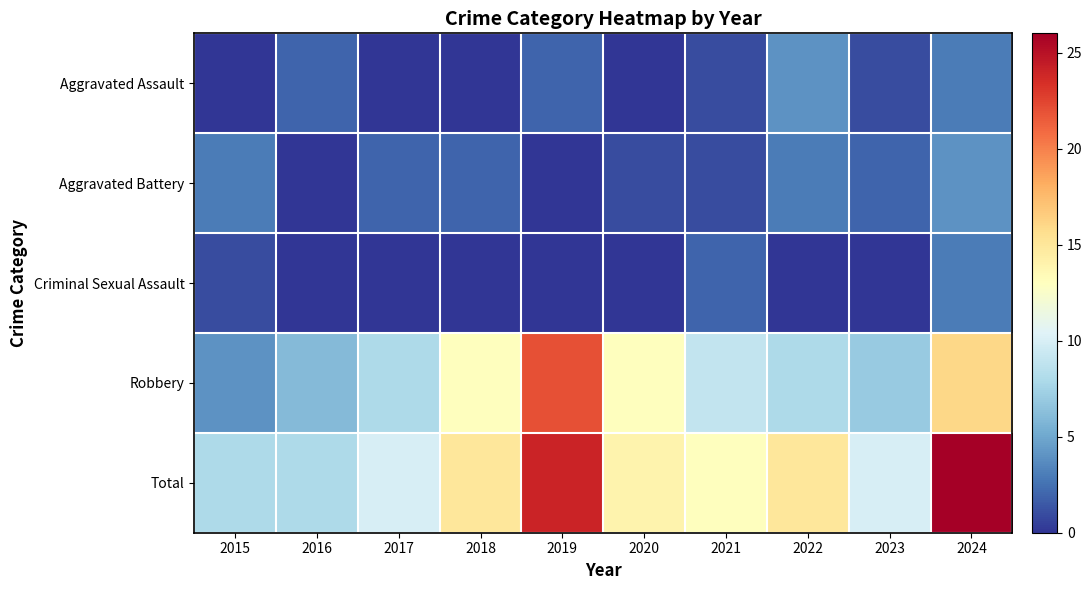

Reading right to left, list all the values displayed in this chart.

Aggravated Assault: 2024=3	2023=1	2022=4	2021=1	2020=0	2019=2	2018=0	2017=0	2016=2	2015=0
Aggravated Battery: 2024=4	2023=2	2022=3	2021=1	2020=1	2019=0	2018=2	2017=2	2016=0	2015=3
Criminal Sexual Assault: 2024=3	2023=0	2022=0	2021=2	2020=0	2019=0	2018=0	2017=0	2016=0	2015=1
Robbery: 2024=16	2023=7	2022=8	2021=9	2020=13	2019=22	2018=13	2017=8	2016=6	2015=4
Total: 2024=26	2023=10	2022=15	2021=13	2020=14	2019=24	2018=15	2017=10	2016=8	2015=8